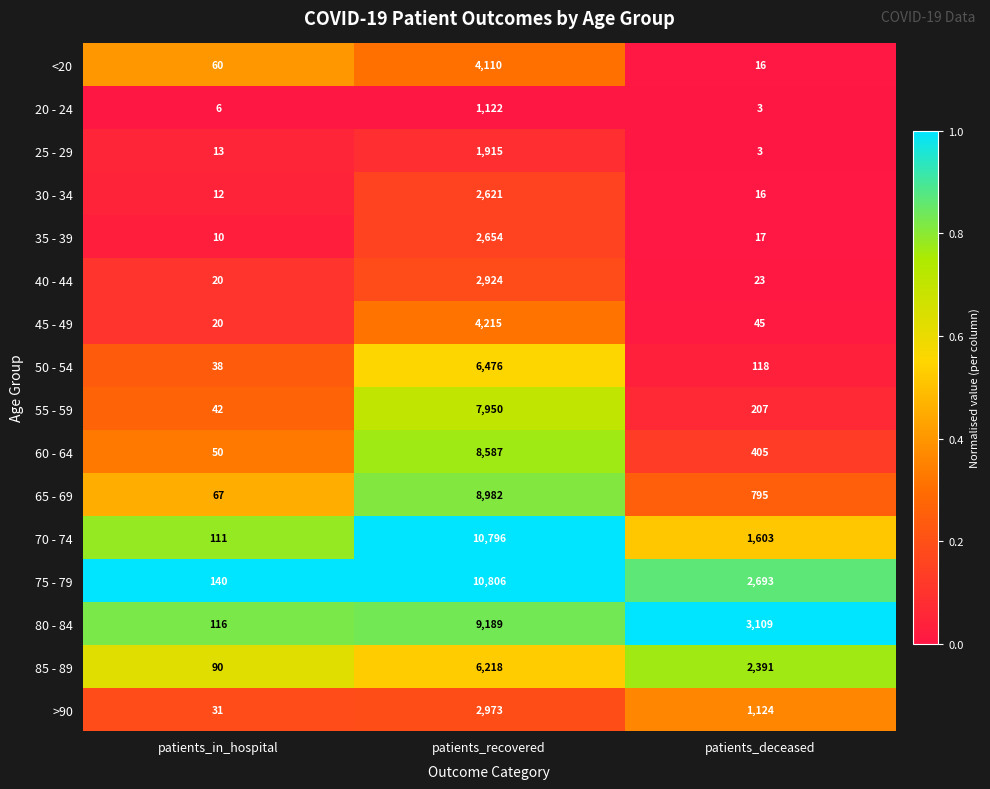

Which series has the largest range (max minus min)?

70 - 74